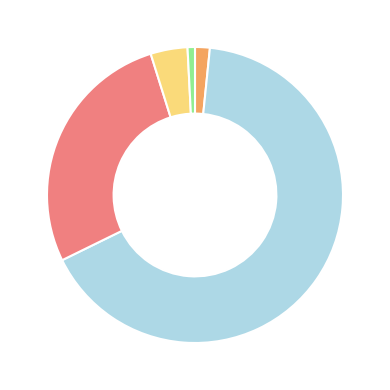

Is there any slice that represents more than half of the pie?

Yes